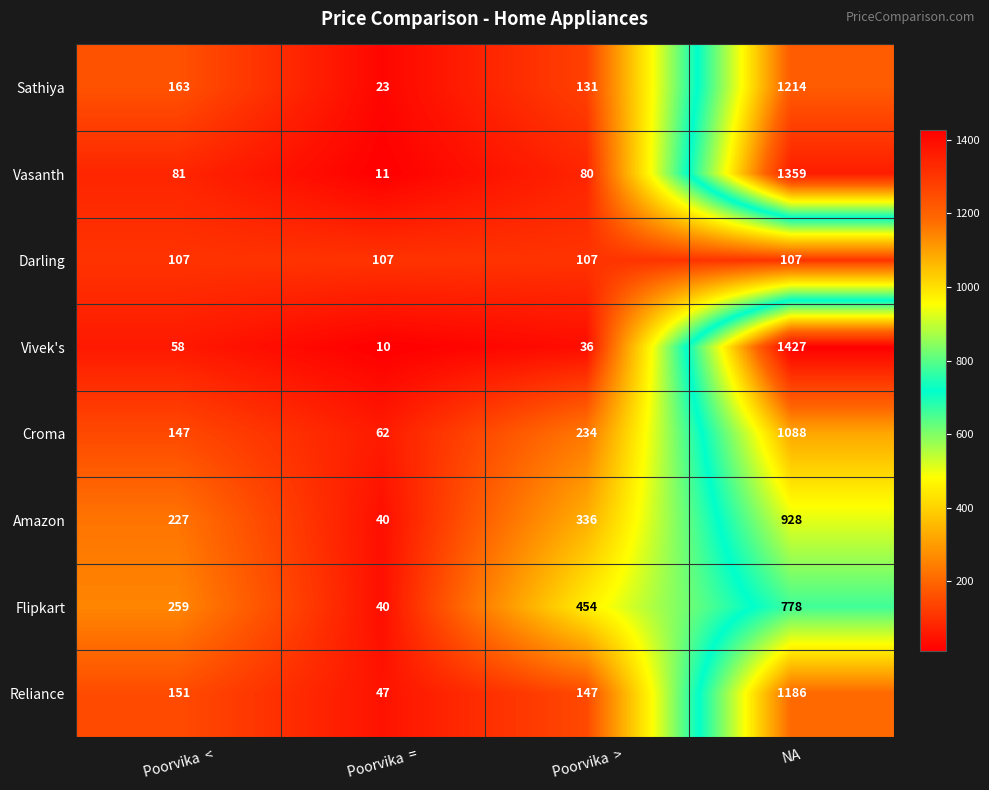

At how many categories does at least one series exceed 274?

2